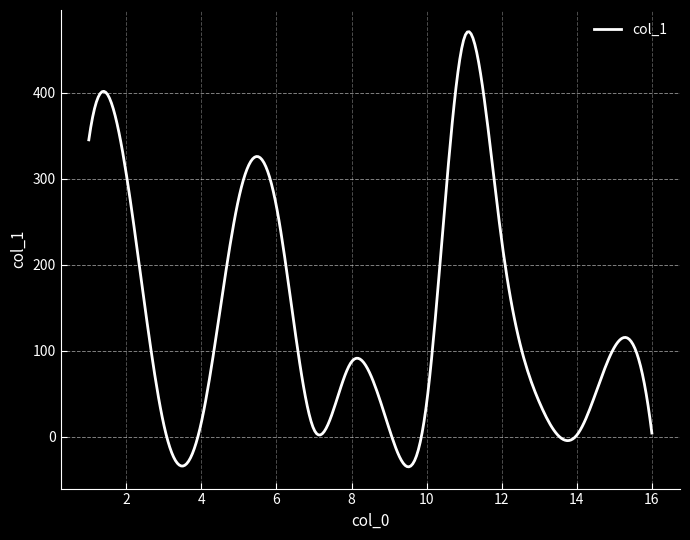

What is the maximum value shown in the chart?

471.0